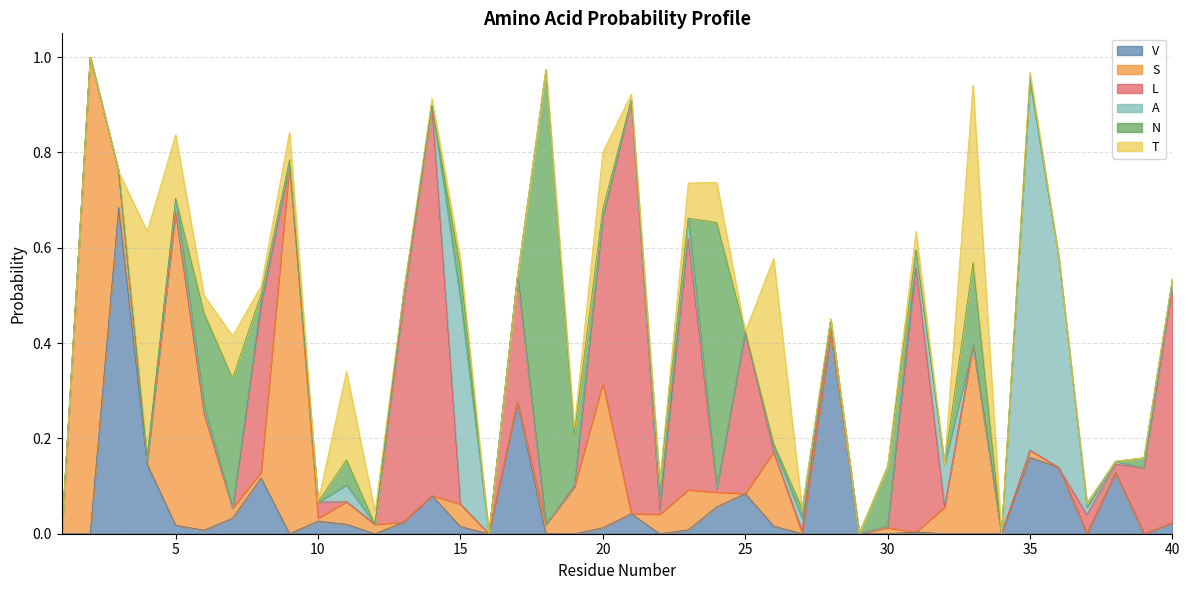

How many data points in L are above 0?

19